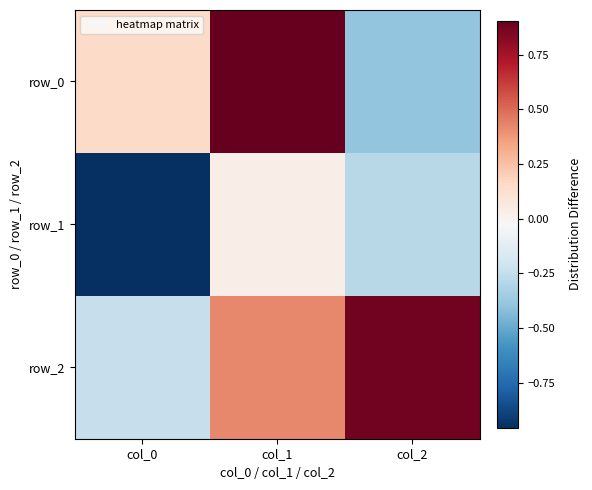

Where is row_2 nearest to the value 0?

col_0